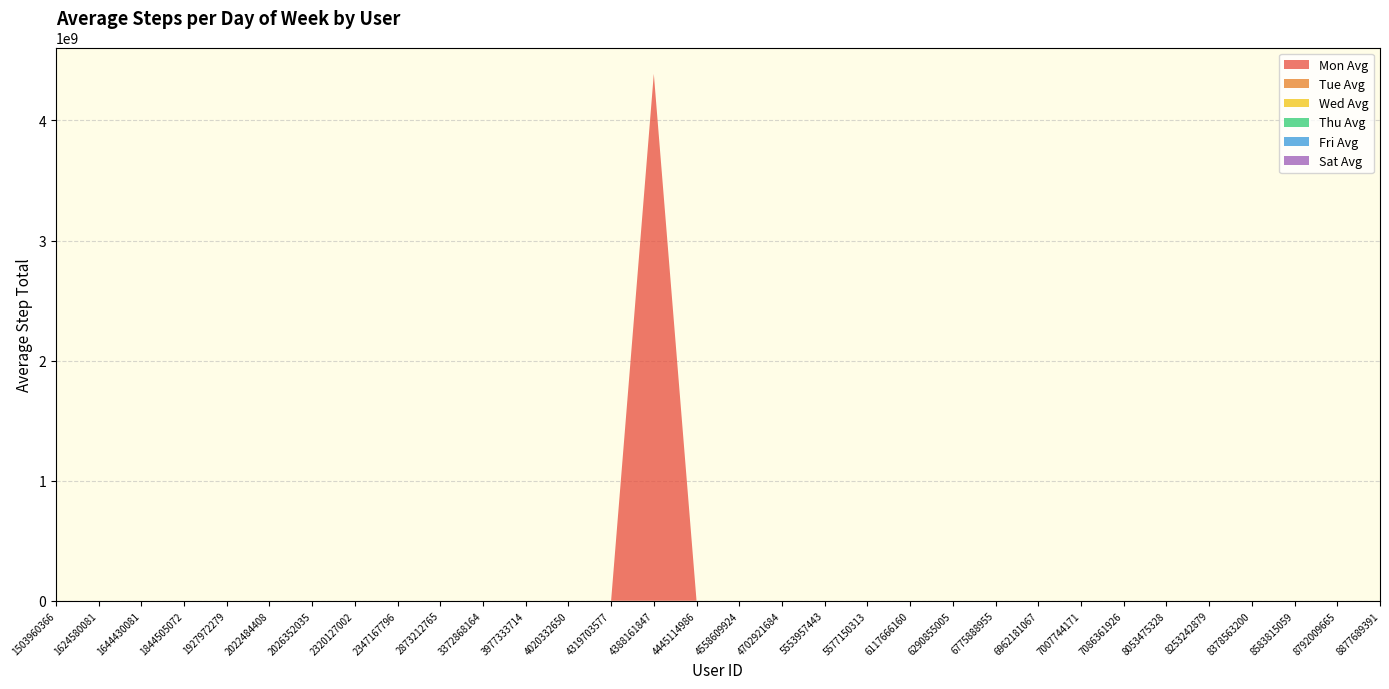

Reading left to right, transcribe all the data shown in this chart.

Mon Avg: 13780.8	6480.0	5278.2	1149.2	1046.5	12314.5	6761.2	4217.8	8864.5	7596.5	6396.5	13511.8	1273.2	7793.5	4388161847.0	5431.2	9094.2	8437.2	9013.2	6786.5	3640.8	6936.2	4922.7	12474.2	15362.0	10884.0	13002.5	5990.0	10120.2	6678.2	457.8	12356.2
Tue Avg: 13946.6	3794.8	10777.2	2190.6	1153.0	11704.6	3803.4	6760.2	7601.3	8134.6	6913.7	12013.0	3716.2	9142.4	10558.0	4616.6	6277.2	8019.2	13634.0	9189.6	5169.5	3550.2	1775.0	11786.2	14491.5	11422.6	15393.6	5935.7	10439.6	8293.0	1261.2	14924.6
Wed Avg: 12656.6	5135.0	3421.4	1404.2	428.4	12467.0	6689.4	4761.4	10924.7	7010.8	7499.7	8638.2	2788.2	9499.2	11063.0	4860.8	6735.6	8137.6	5451.6	5891.2	5714.2	6225.0	3706.0	9353.8	10492.2	10369.0	14150.6	8250.3	9230.2	7121.4	2127.0	19705.4
Thu Avg: 9500.6	4731.2	6507.0	5027.0	767.6	10859.0	6647.0	3354.4	8549.3	8112.4	7737.7	8290.0	2485.2	7680.8	8392.8	3368.8	9382.2	6955.8	11642.6	9204.2	8186.0	4935.2	1466.2	8024.8	13765.2	8505.8	14330.2	6406.7	9402.2	6054.8	1880.0	15503.0
Fri Avg: 11466.5	2413.2	5474.8	3545.0	805.0	11115.0	5634.5	4147.5	6103.7	7549.0	6809.7	10060.8	1562.8	6919.5	10826.0	5804.8	7246.0	6260.8	12658.5	8533.2	8795.5	5463.8	1654.0	8239.5	13024.5	9670.0	14364.2	3918.7	9970.2	8282.0	3727.8	15785.0
Sat Avg: 13426.2	5621.5	13380.5	2749.5	1113.8	10299.0	5956.5	5521.5	19572.5	8098.5	6517.0	12576.2	2028.5	6459.2	13779.8	4928.2	8183.8	12695.0	3238.2	8567.5	10067.0	5138.8	2300.5	12536.0	4121.2	7558.8	15953.0	6179.3	6082.5	7736.0	3165.8	20150.8